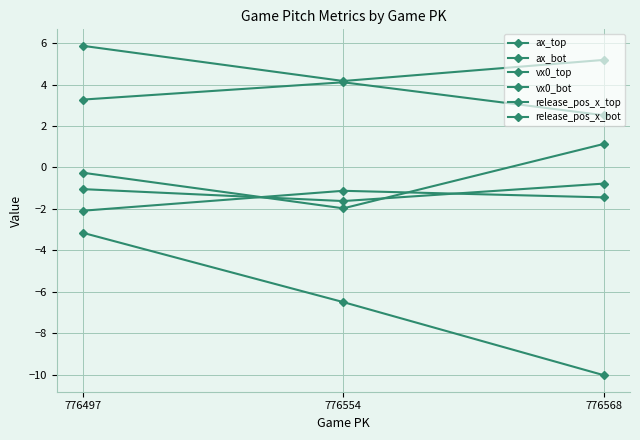

Rank the series at 776497 from highest to lowest value.

vx0_bot, vx0_top, ax_top, release_pos_x_top, release_pos_x_bot, ax_bot